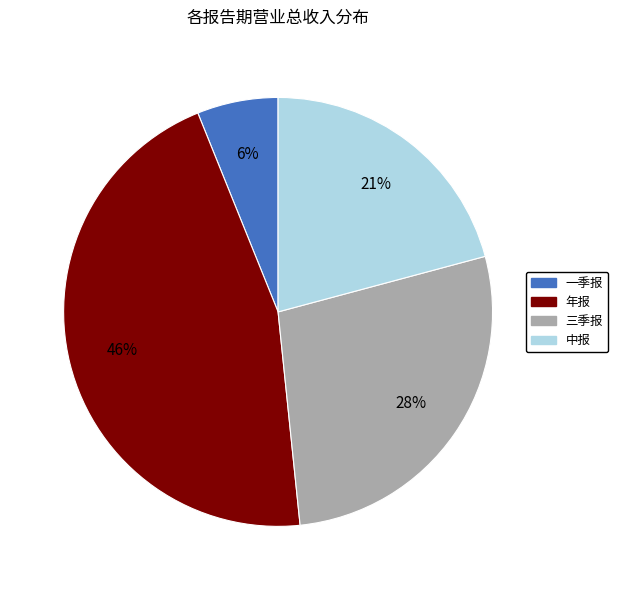

To the nearest percent, what is the difference between the 中报 and 一季报 slice percentages?

15%